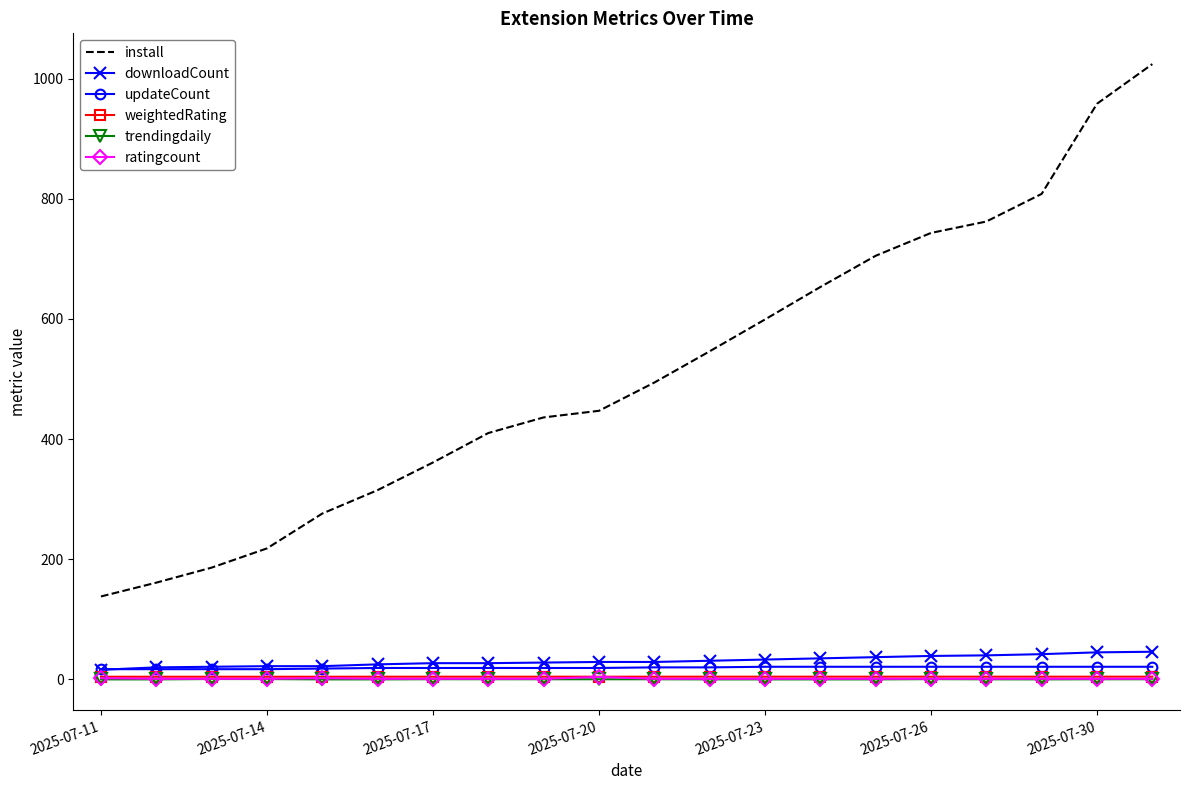

Which series has the widest spread of values?

install